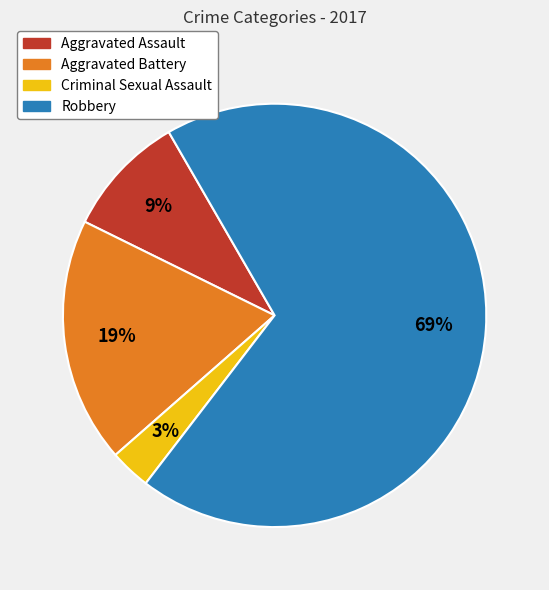

True or false: Robbery accounts for 69% of the total.

True